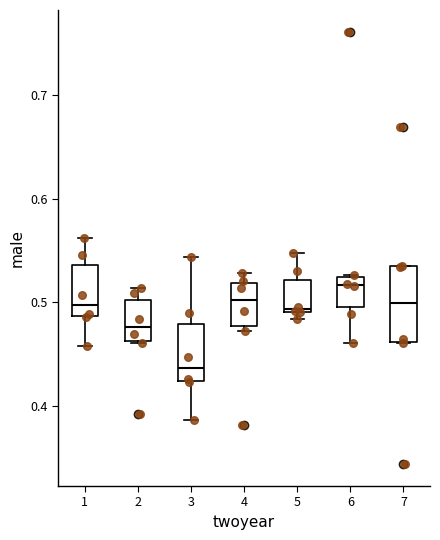

Reading left to right, transcribe this box plot: for each box, give where its median line is, the range the box spans, and where its two whiskers end, as read against the y-axis. The values are not printed on the chart, so give them approximately, as read against the axis.

1: median 0.50, box 0.49 to 0.54, whiskers 0.46 to 0.56
2: median 0.48, box 0.46 to 0.50, whiskers 0.46 to 0.51
3: median 0.44, box 0.42 to 0.48, whiskers 0.39 to 0.54
4: median 0.50, box 0.48 to 0.52, whiskers 0.47 to 0.53
5: median 0.49, box 0.49 to 0.52, whiskers 0.48 to 0.55
6: median 0.52 (just below the box's upper edge), box 0.50 to 0.52, whiskers 0.46 to 0.53
7: median 0.50, box 0.46 to 0.53, whiskers 0.46 to 0.53